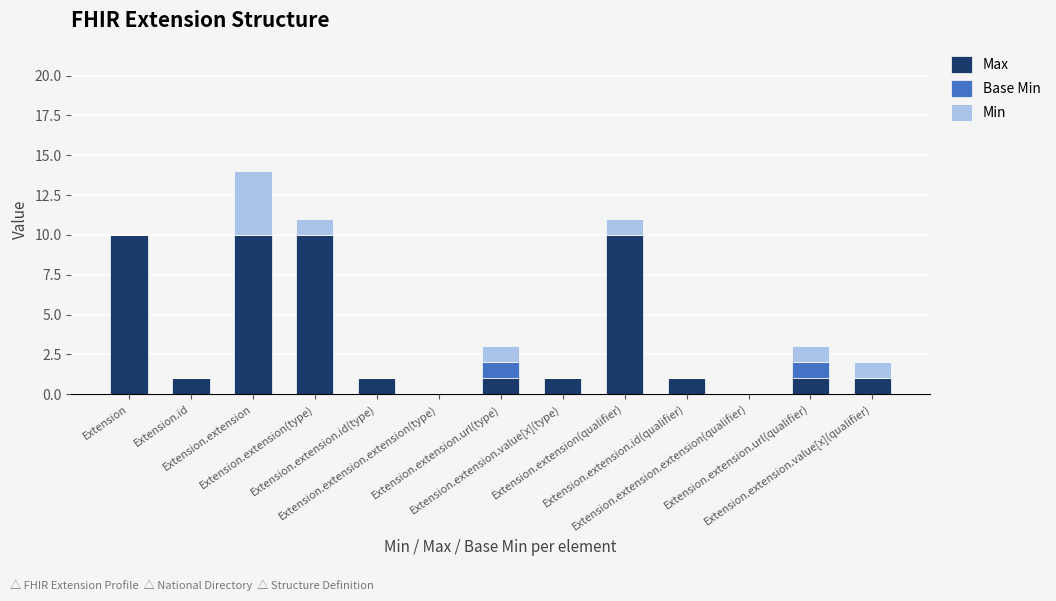

Which series has the largest total across all categories?

Max